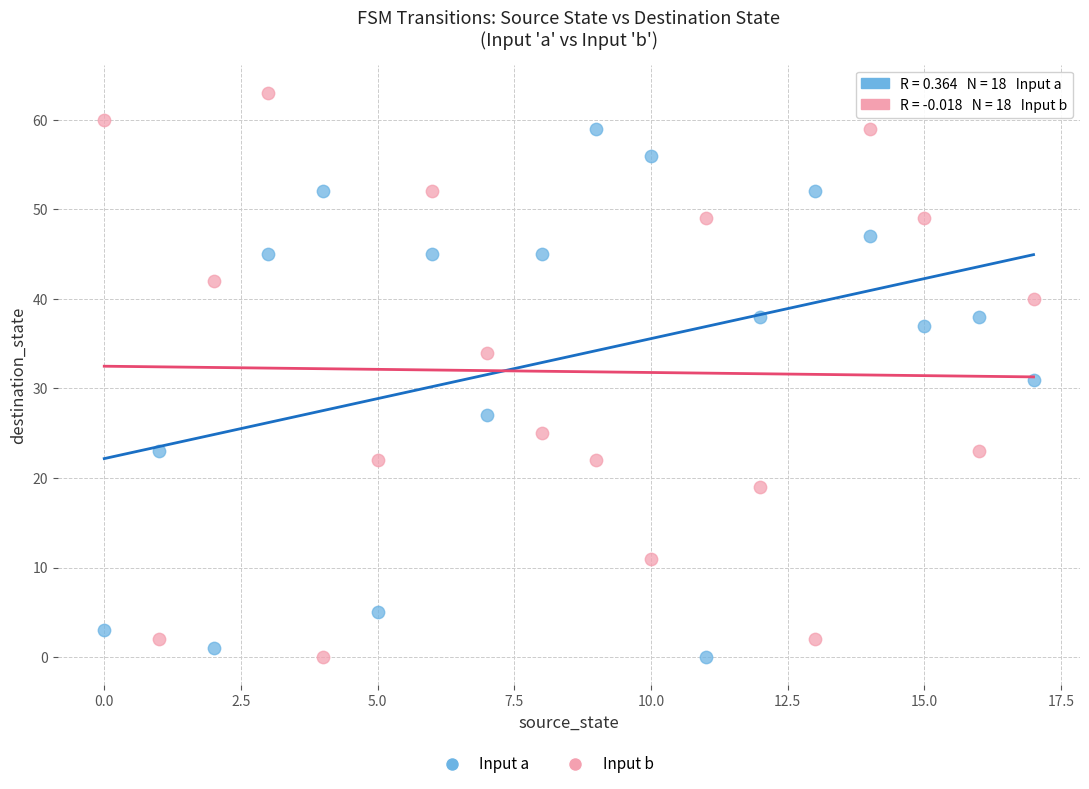

Which series reaches the maximum Y coordinate?

Input b